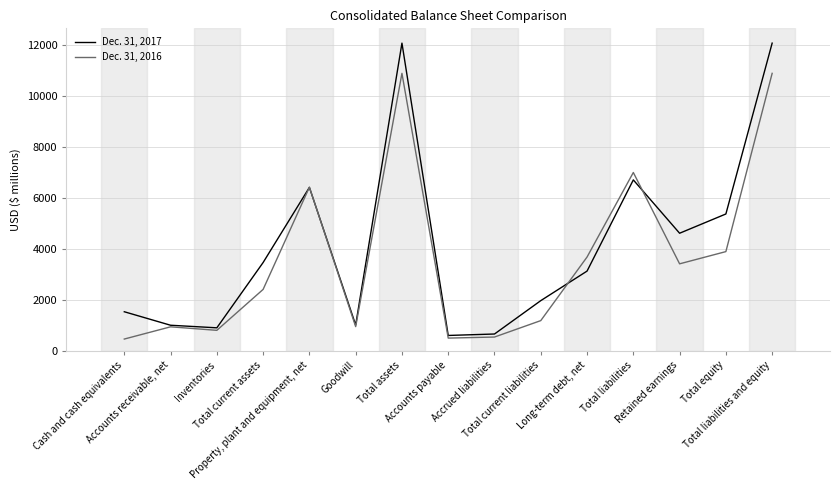

Is it true that Dec. 31, 2016 equals 801 at Inventories?

True